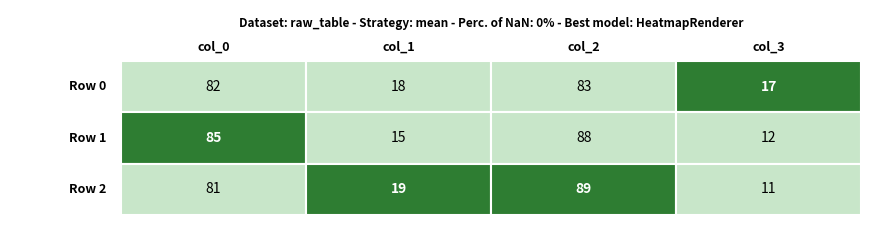

What is the difference between the highest and lowest values at 2?

78